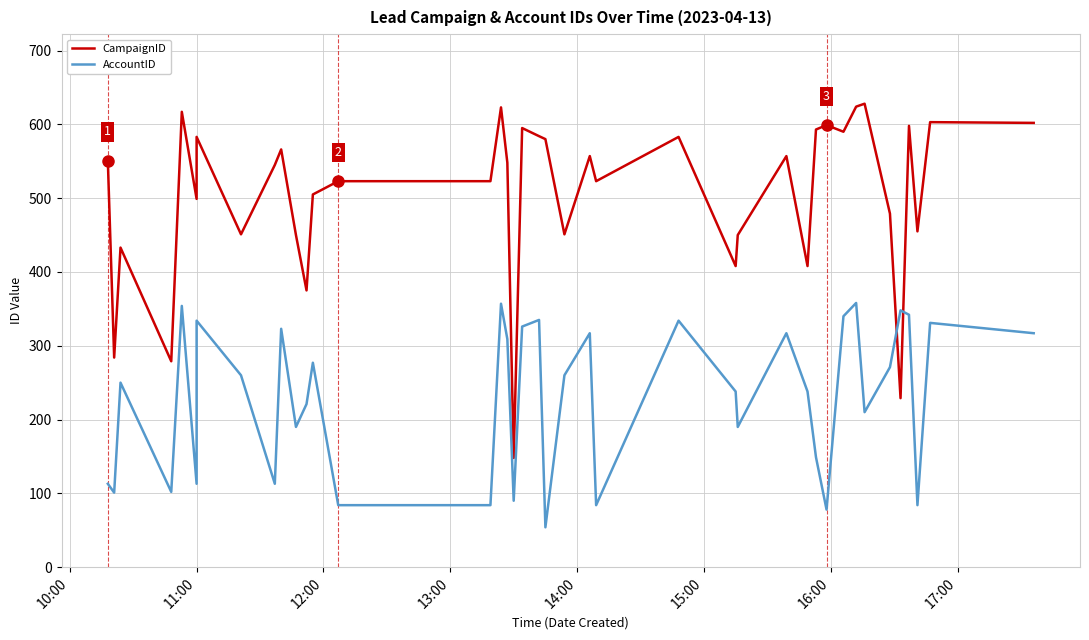

Count the number of categories in the chart.

40